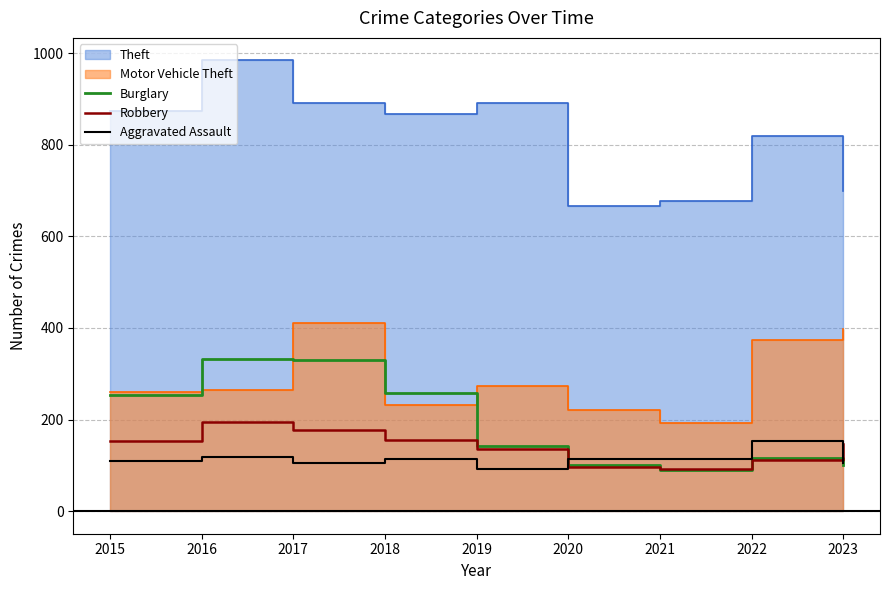

What is the highest value of the Robbery series?

194